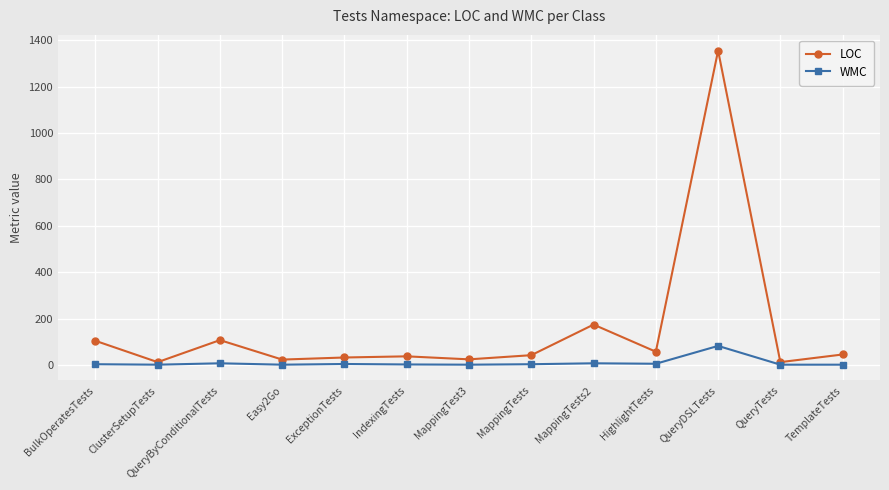

What is the difference between the maximum and second lowest values in the LOC series?

1344